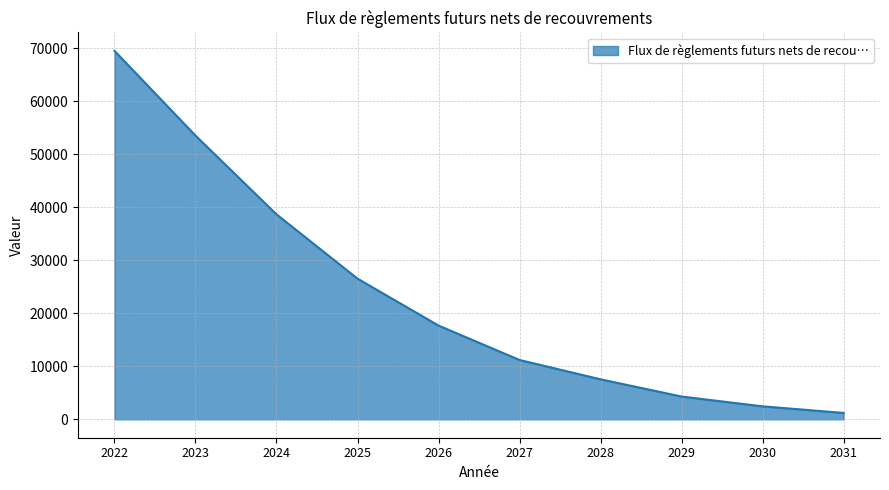

Which category has the highest value across all series?

2022